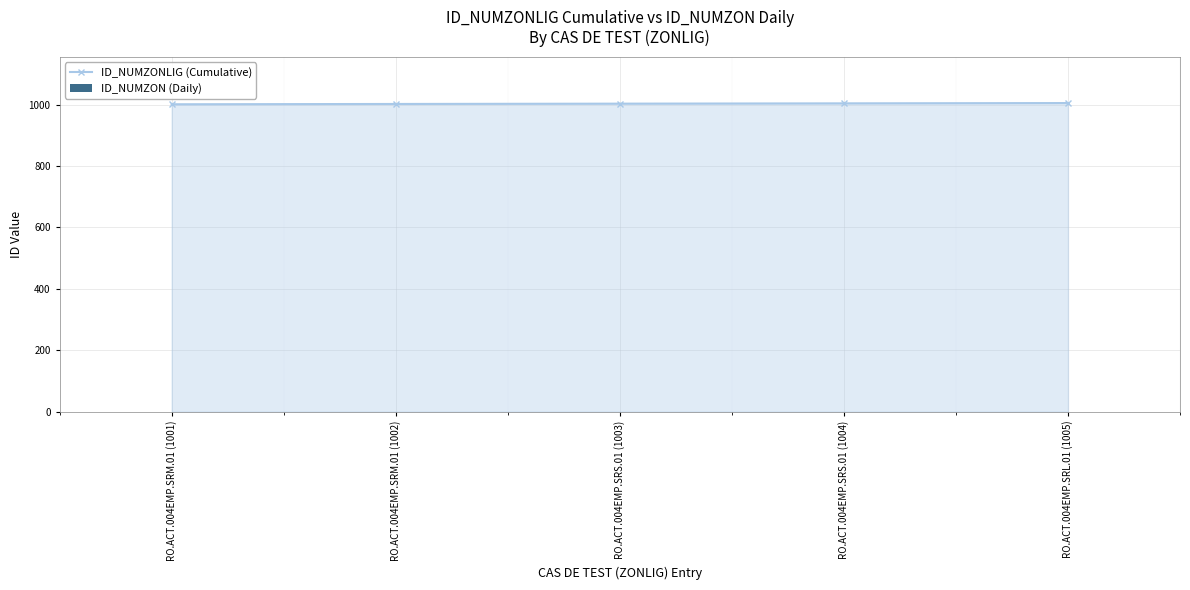

True or false: there are more than 2 points higher than both neighbors.

False